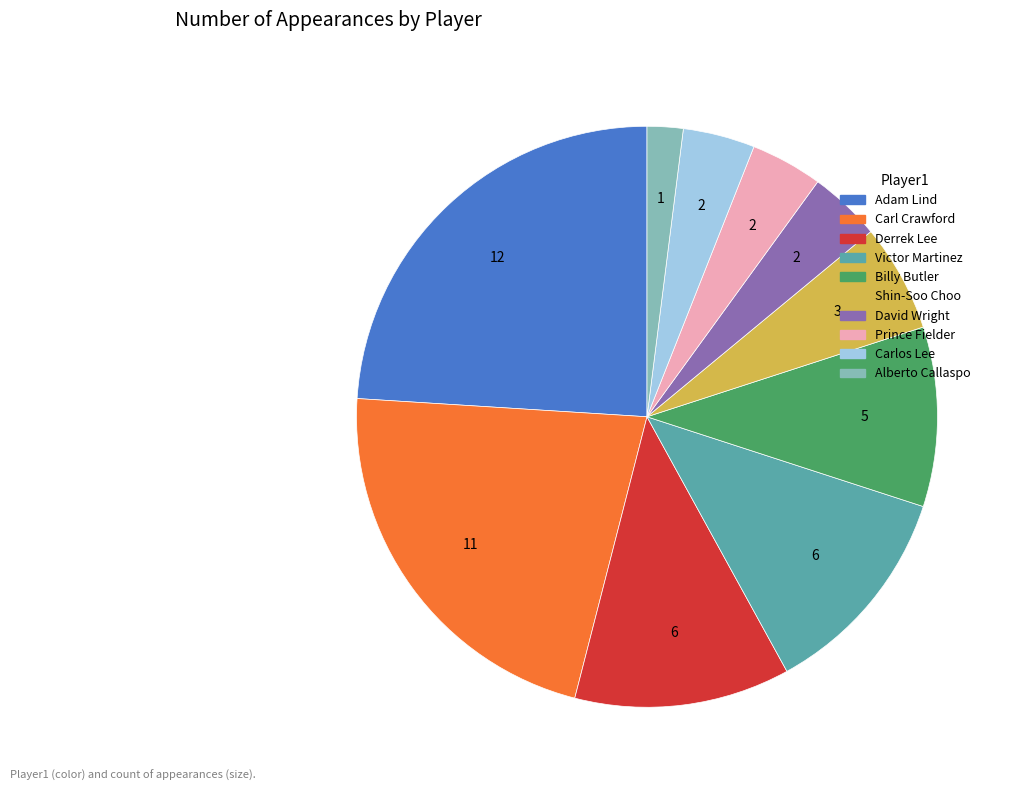

Is there any slice that represents more than half of the pie?

No